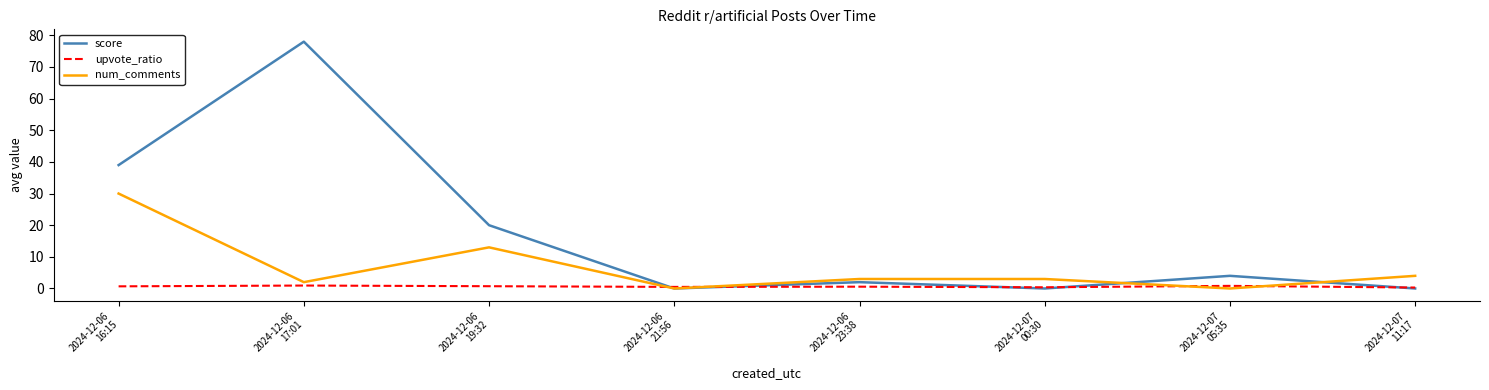

Which series has the largest total across all categories?

score